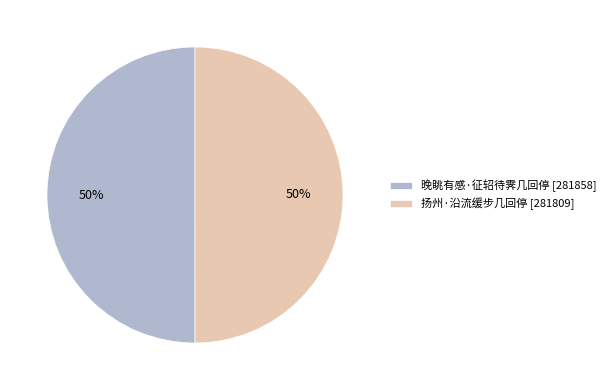

Count the number of slices in the pie.

2